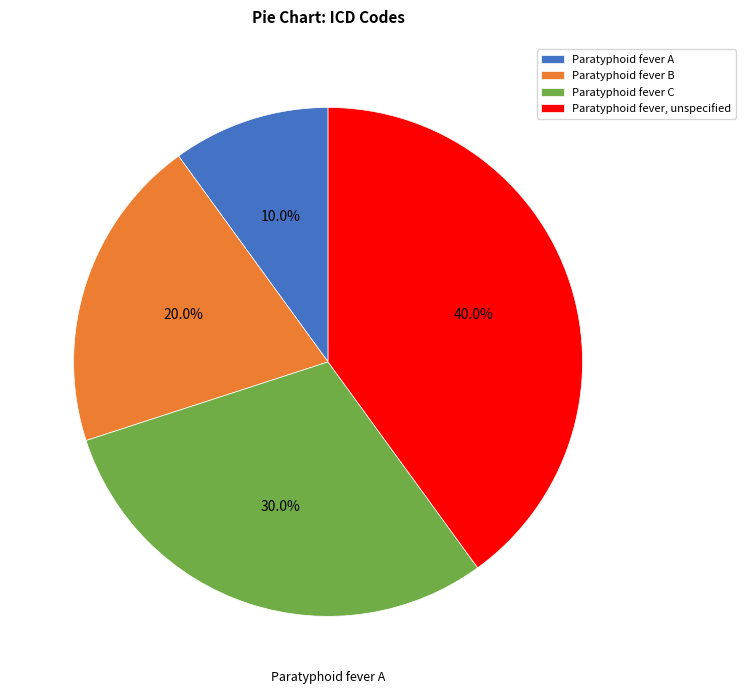

Rank the categories by value from highest to lowest.

Paratyphoid fever, unspecified, Paratyphoid fever C, Paratyphoid fever B, Paratyphoid fever A